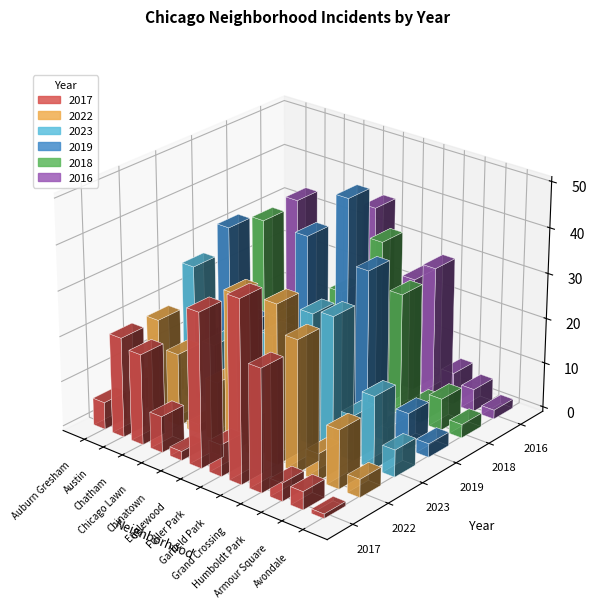

Which category has the highest value in the 2019 series?

Garfield Park